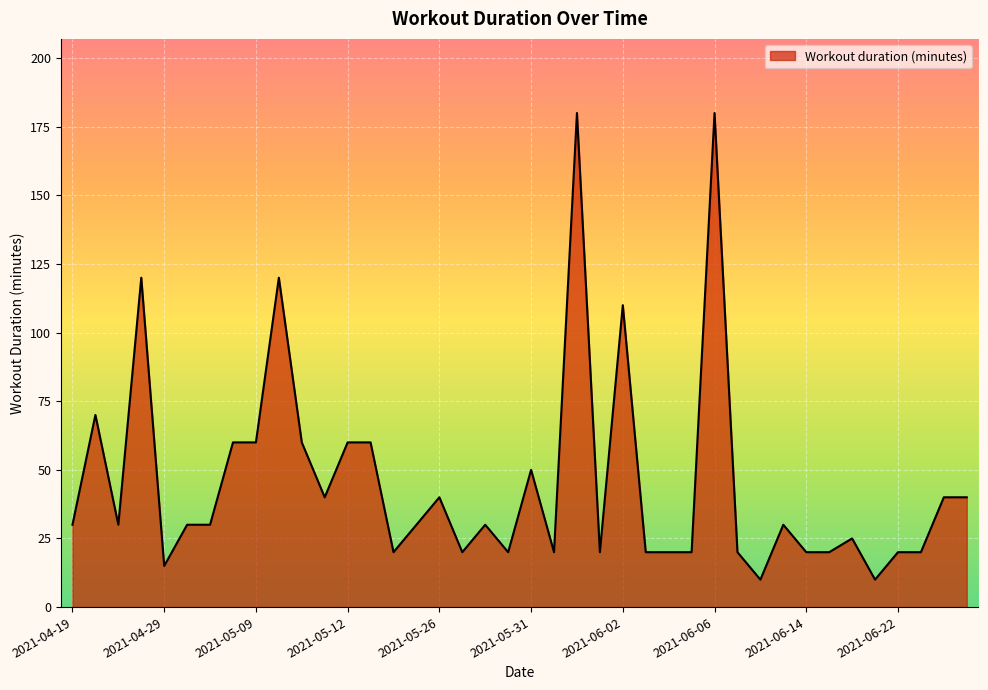

What is the greatest value displayed?

180